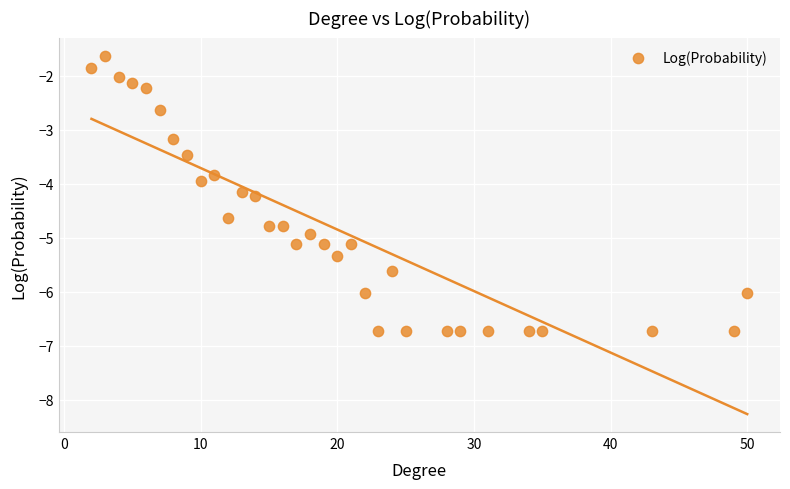

What is the range of Y values (max minus min)?

5.1